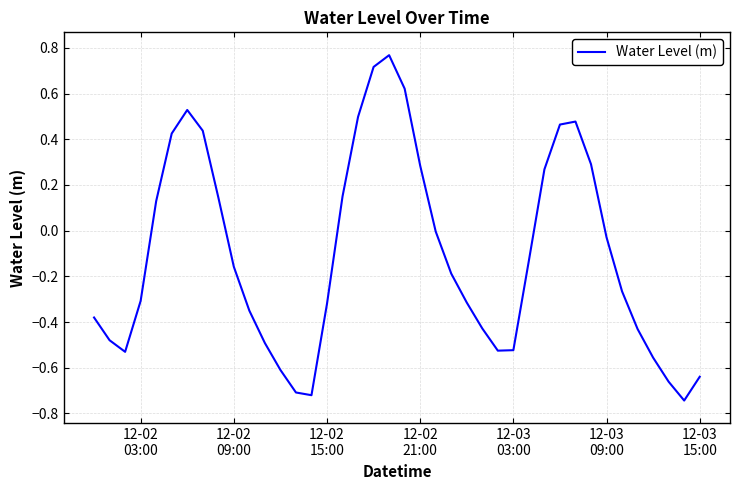

What is the difference between the maximum and minimum values?

1.5